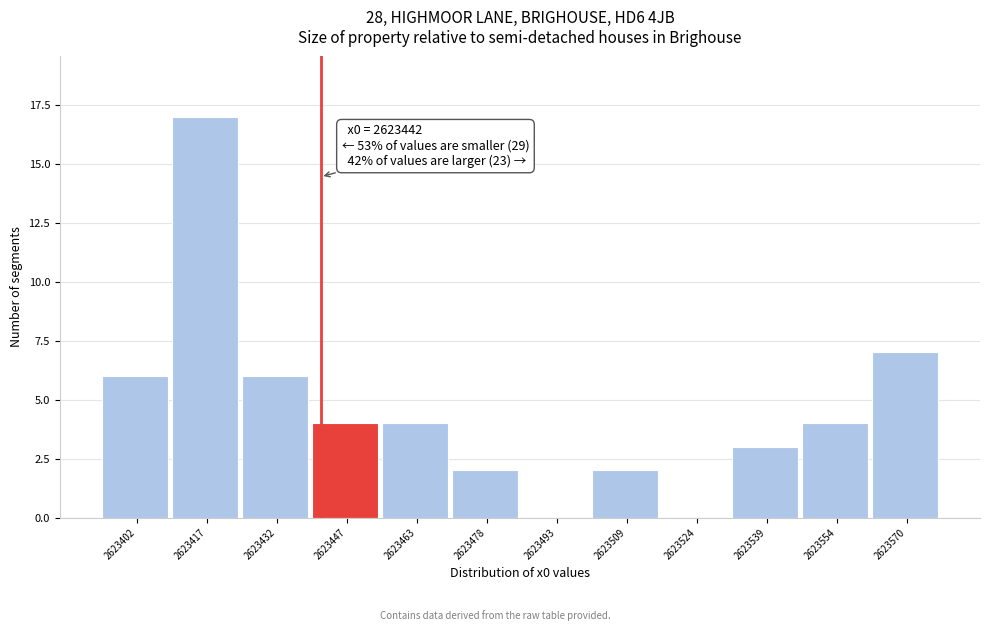

Which range on the x-axis has the tallest bar?

2623410 to 2623424